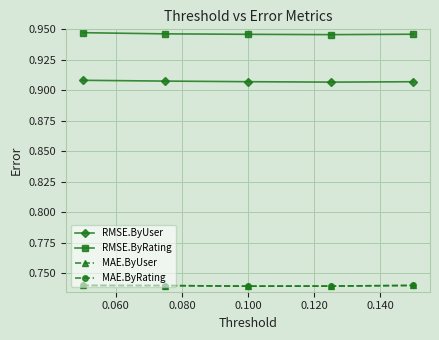

Does the chart have visible grid lines?

Yes